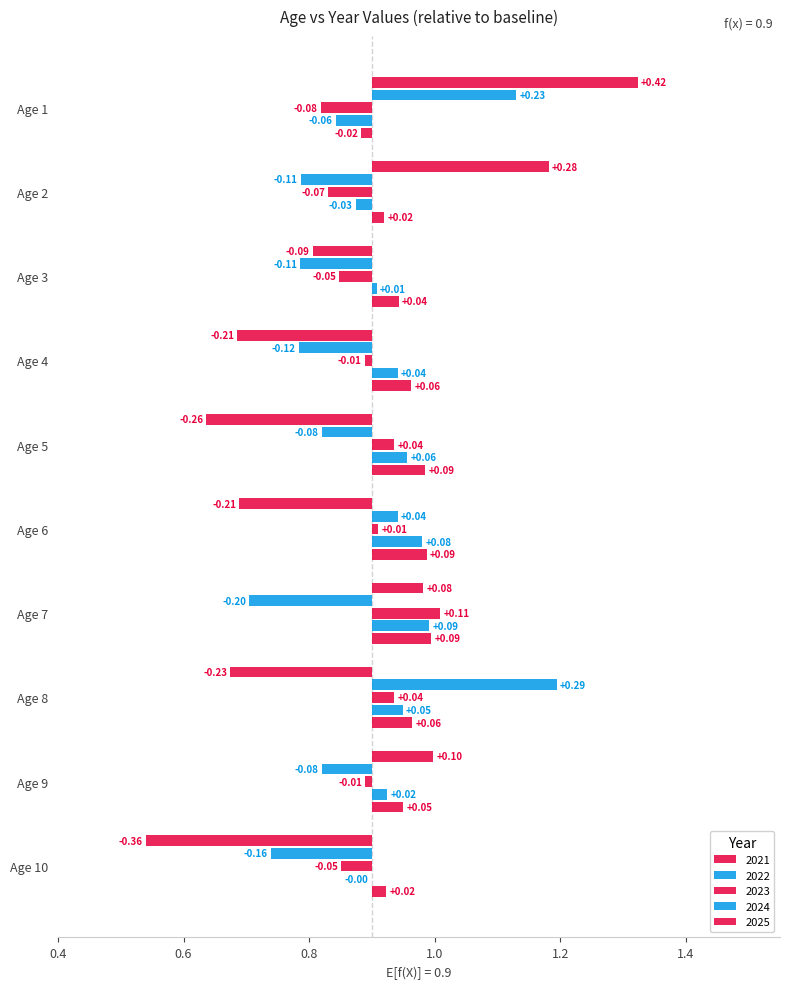

What is the total value across all series at 6?

4.5